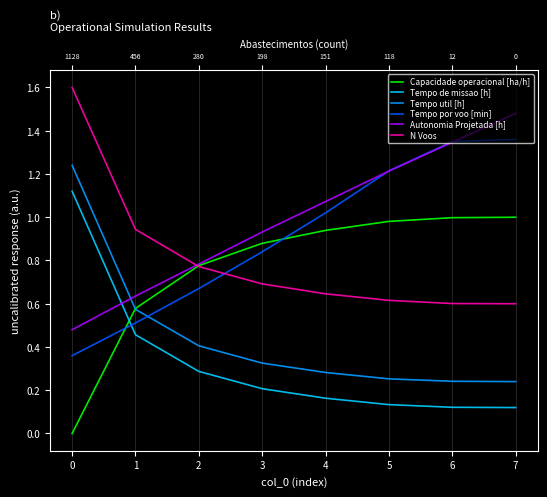

What position from the right is −1?

8